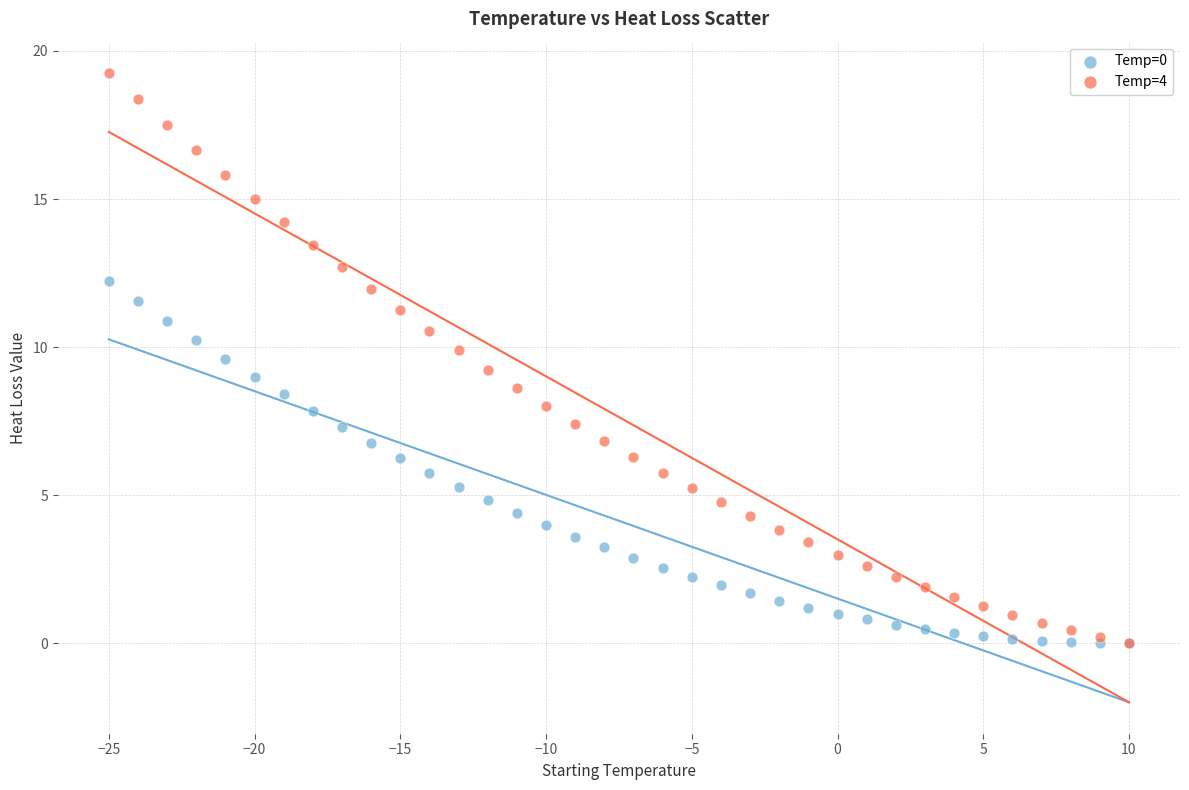

Which series contains the highest Y value?

Temp=4